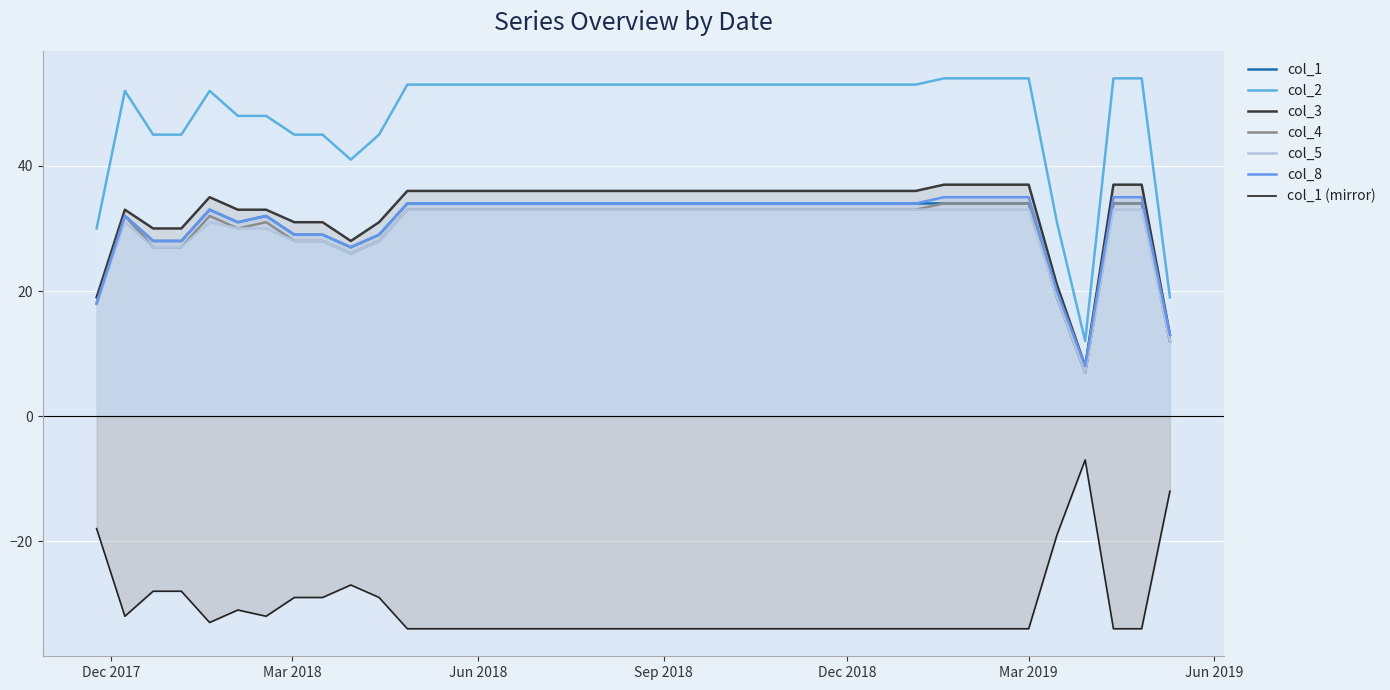

At which label is col_4 closest to 20?

2019-03-15